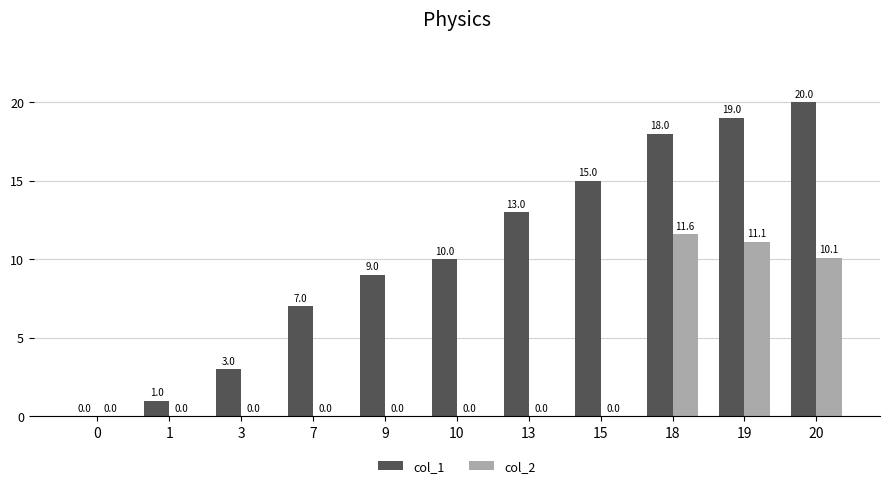

Reading left to right, transcribe all the data shown in this chart.

col_1: 0=0.0	1=1.0	3=3.0	7=7.0	9=9.0	10=10.0	13=13.0	15=15.0	18=18.0	19=19.0	20=20.0
col_2: 0=0.0	1=0.0	3=0.0	7=0.0	9=0.0	10=0.0	13=0.0	15=0.0	18=11.6	19=11.1	20=10.1